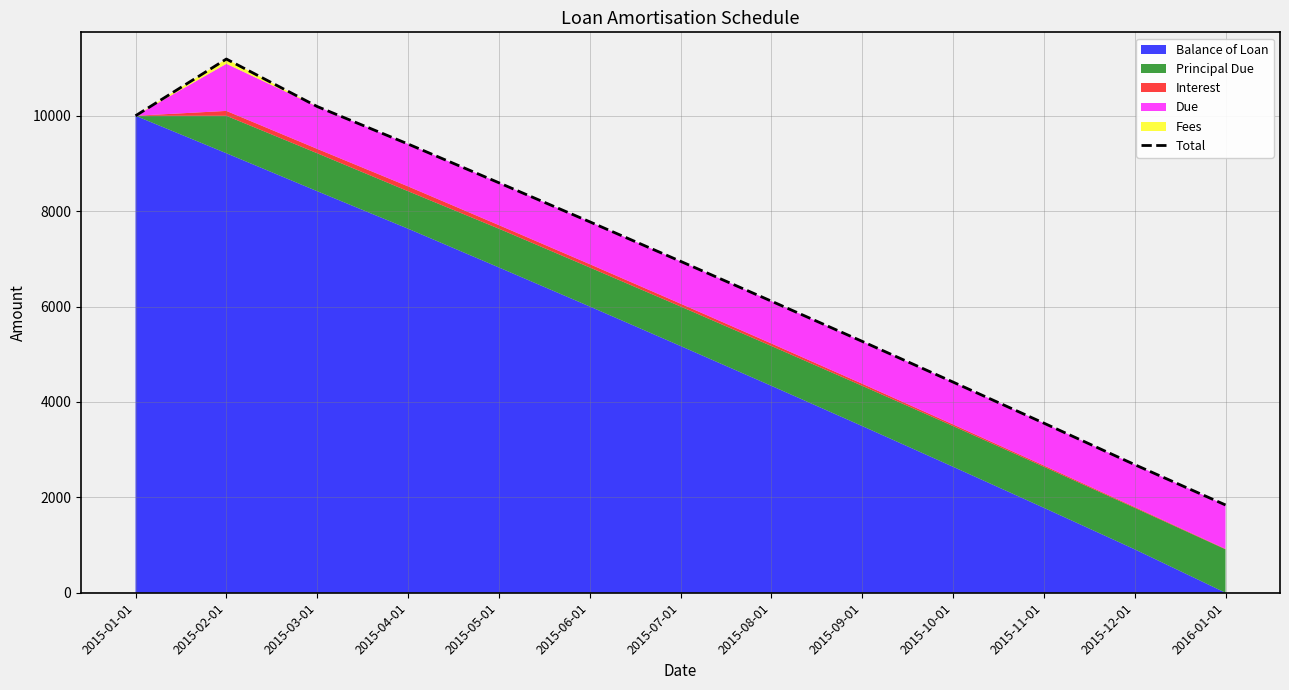

True or false: the data shows 5333.1 at 2015-03-01.

False